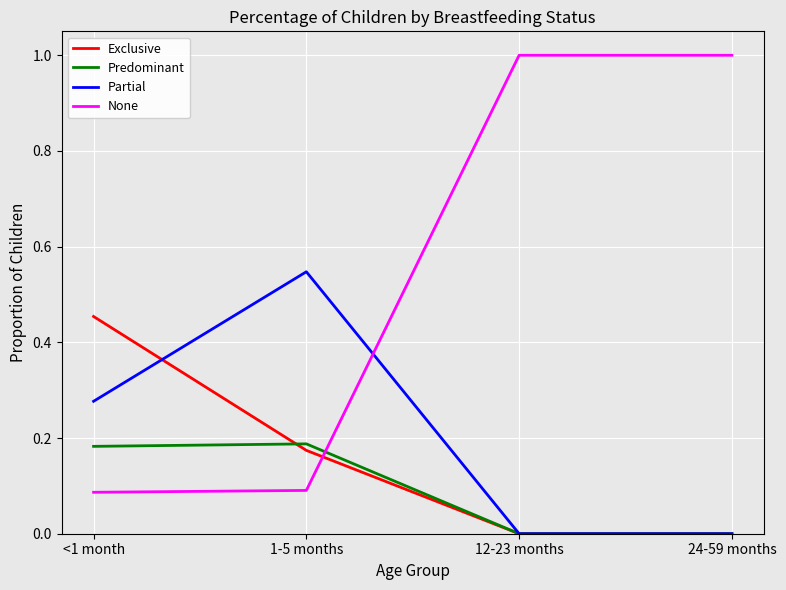

Is the value of Exclusive at 24-59 months greater than the value of Partial at 1-5 months?

No